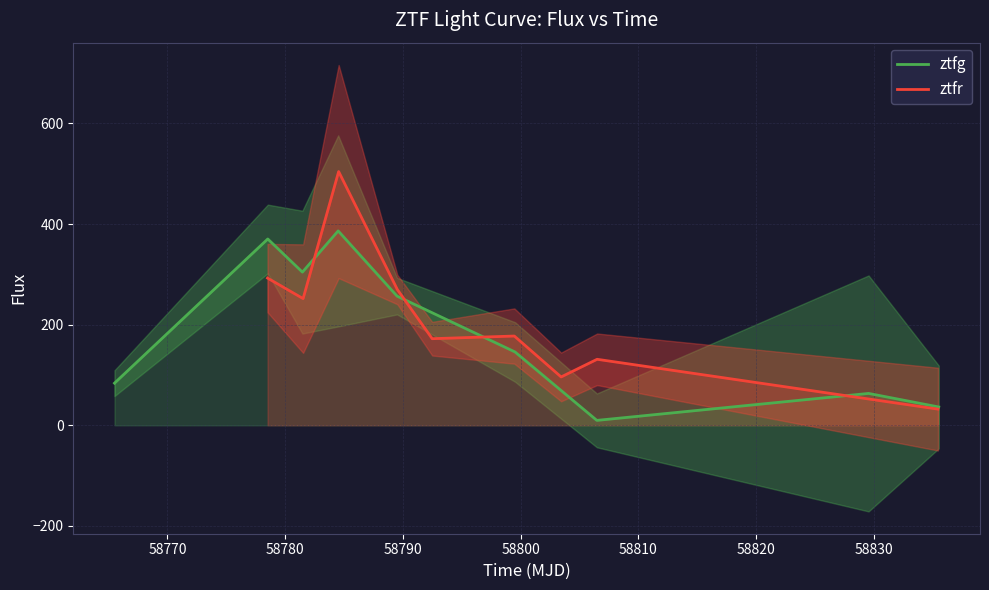

At how many categories does at least one series exceed 432?

1